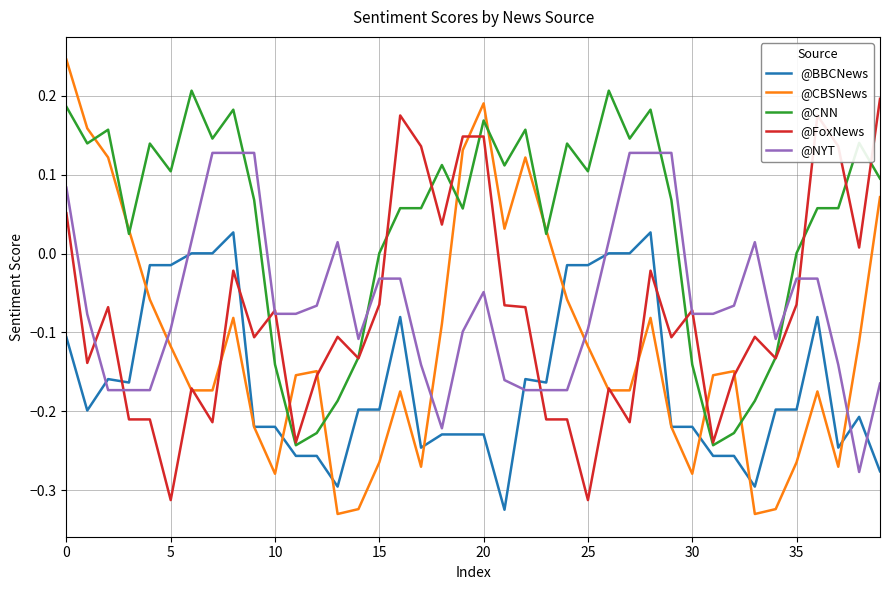

Which series has the largest range (max minus min)?

@CBSNews